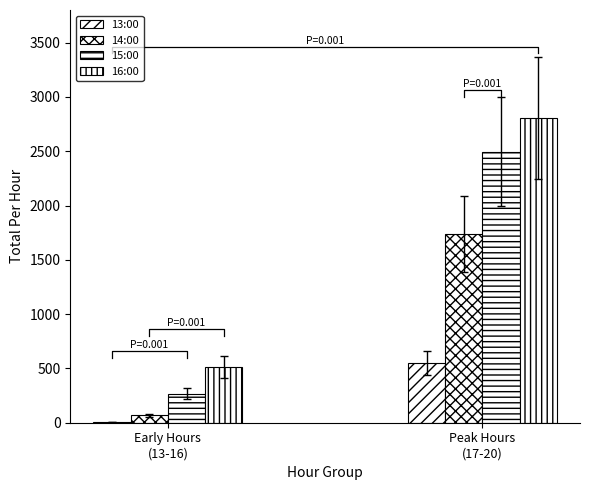

What position from the left is Peak Hours
(17-20)?

2